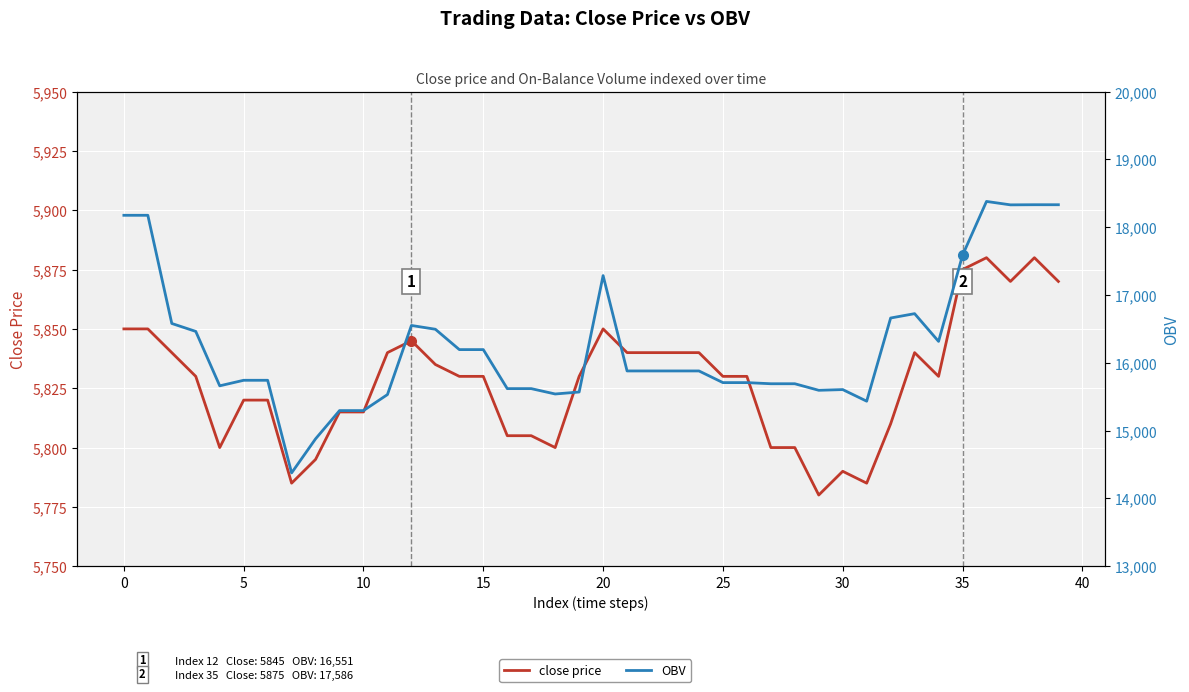

The close price series shows 2417.5 at 11. True or false?

False